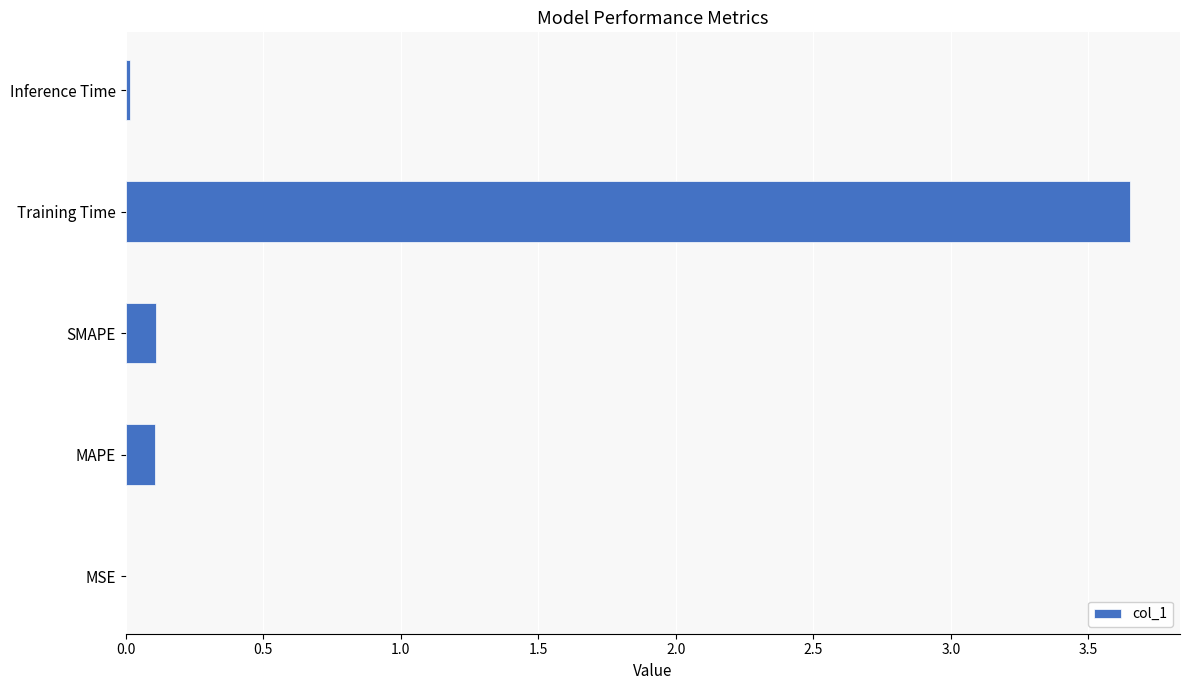

At which category does the chart reach its peak across all series?

Training Time